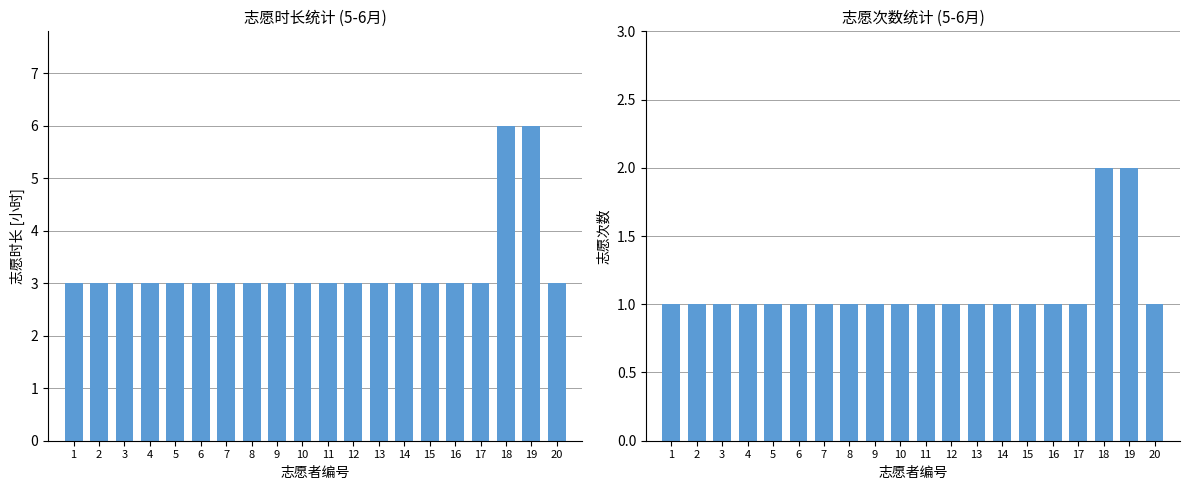

Which series has the largest range (max minus min)?

核准时长数